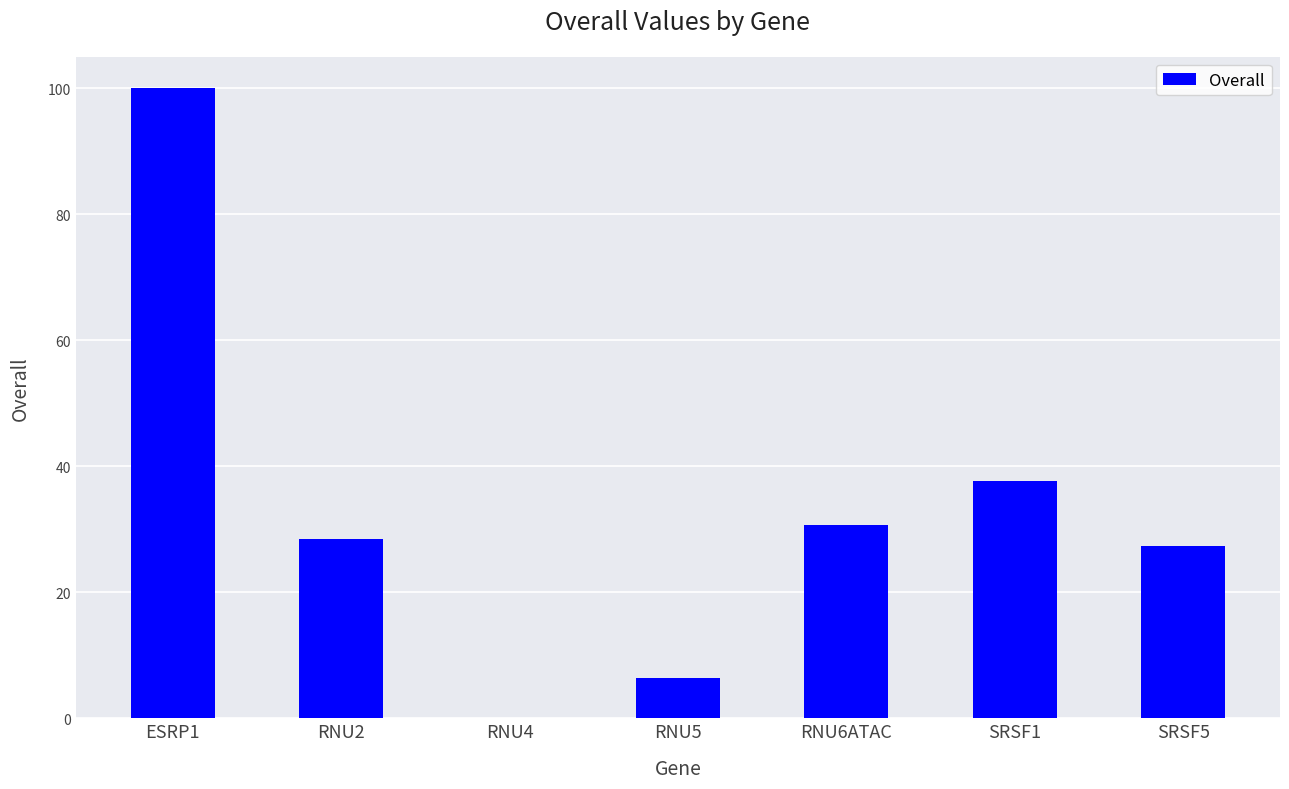

Are the bars horizontal?

No